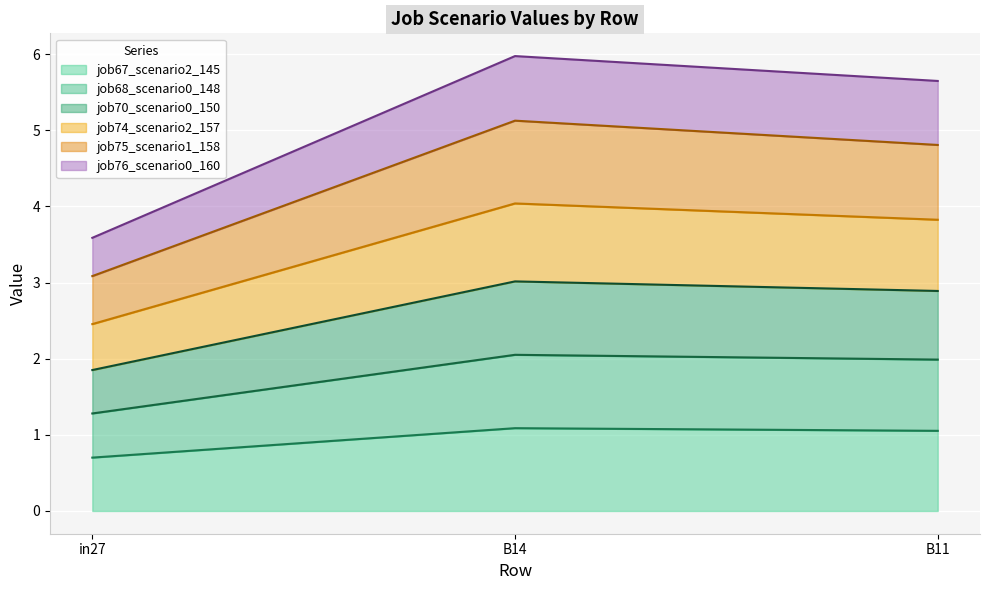

The job67_scenario2_145 series shows 0.3 at in27. True or false?

False